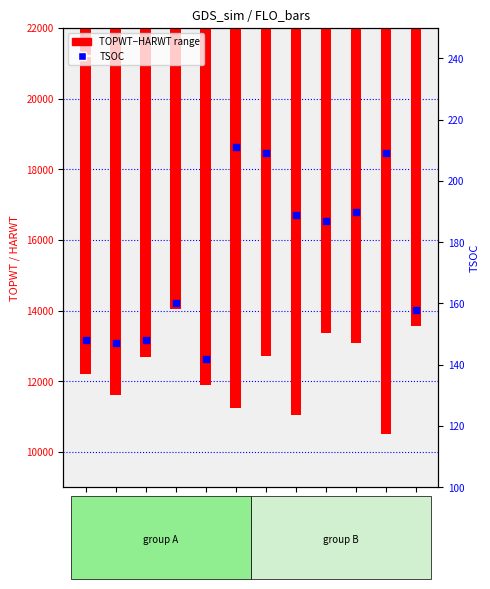

Which series has the largest Y range (max minus min)?

TOPWT−HARWT range